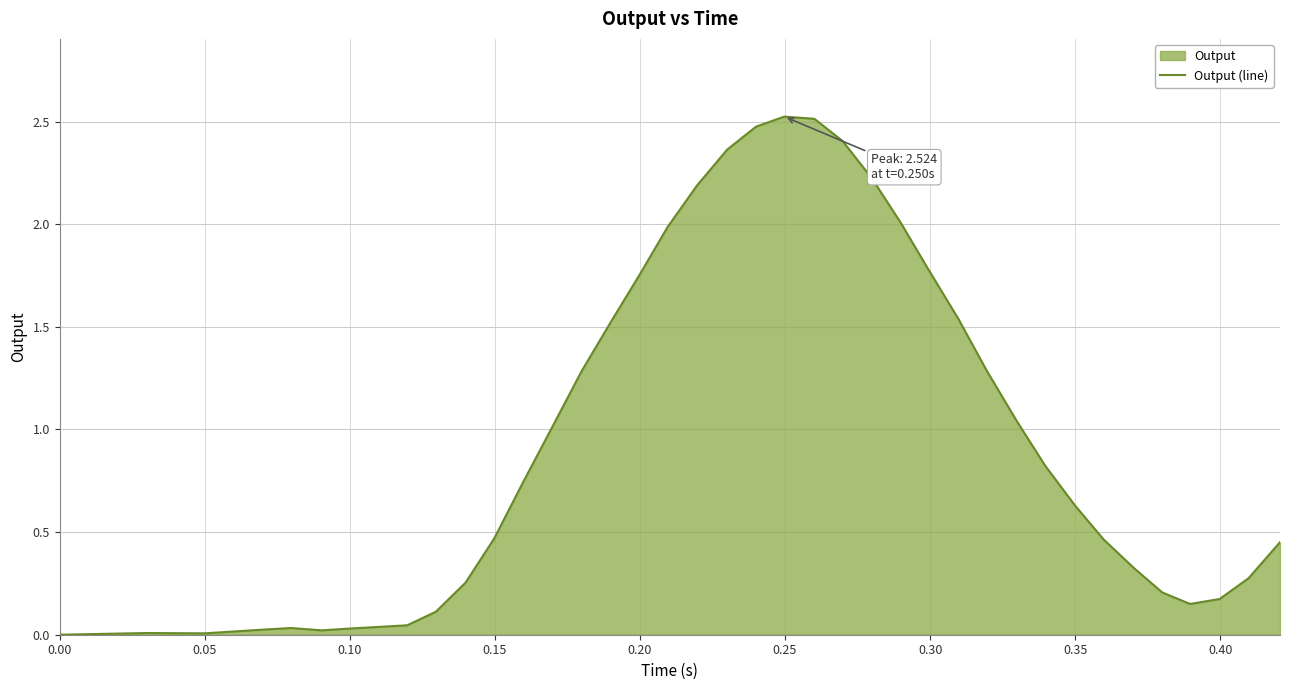

What is the greatest value displayed?

2.5